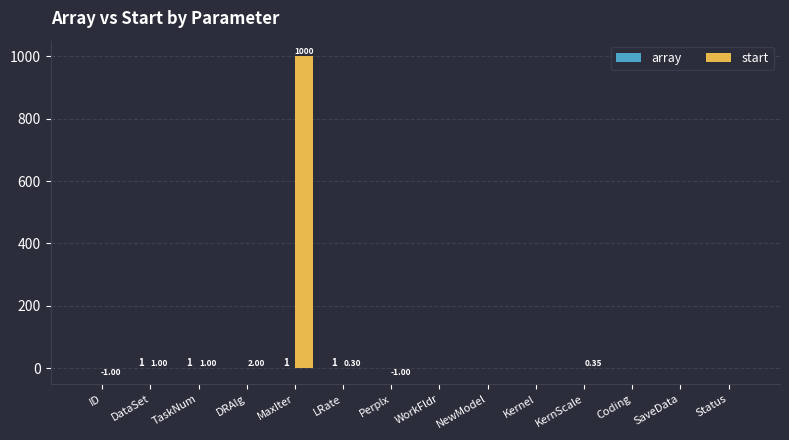

Which category has the highest value in the start series?

MaxIter